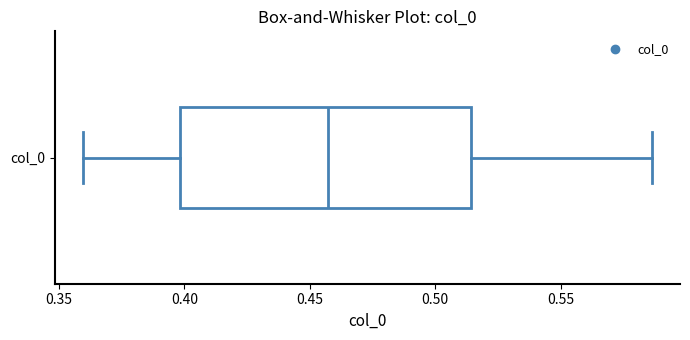

Transcribe this box plot: give where the median line is, the range the box spans, and where the two whiskers end, as read against the x-axis. The values are not printed on the chart, so give them approximately, as read against the axis.

median 0.455, box 0.400 to 0.515, whiskers 0.360 to 0.585